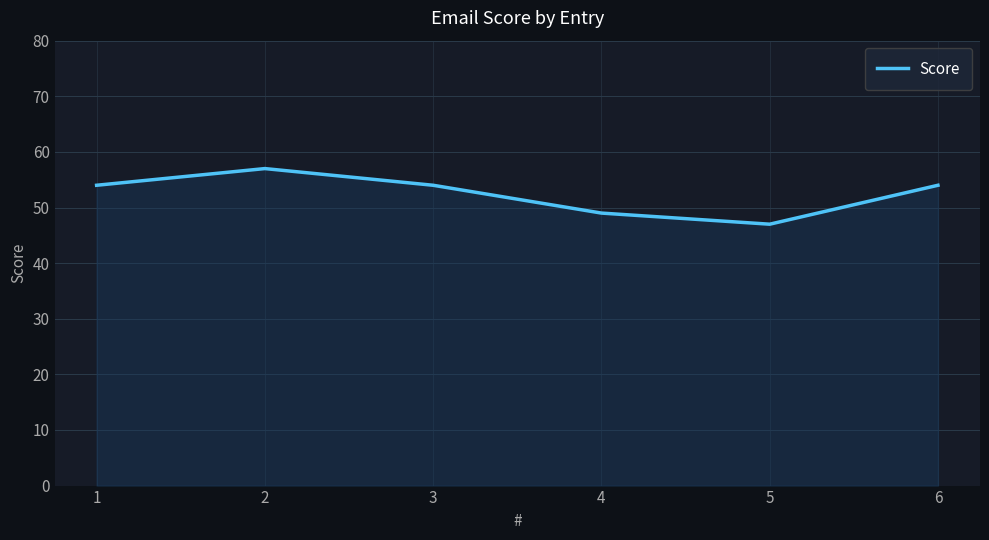

True or false: there are more than 2 points higher than both neighbors.

False